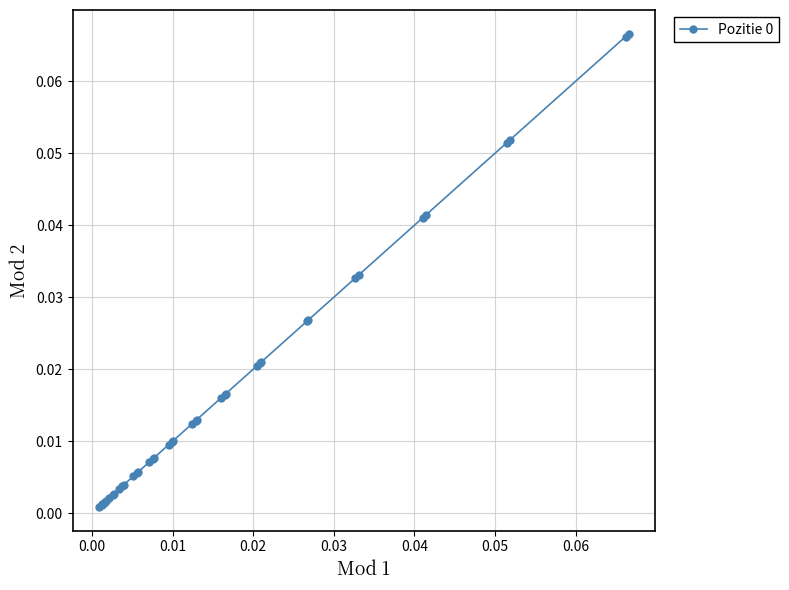

What is the sum of all values?

0.7